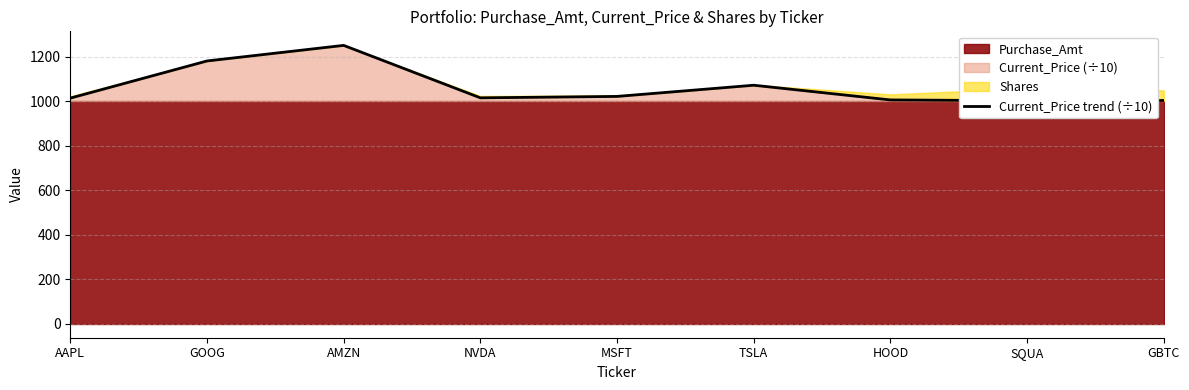

Reading left to right, transcribe all the data shown in this chart.

1013.2	1180.0	1250.0	1014.5	1020.9	1071.1	1005.1	1001.6	1002.6